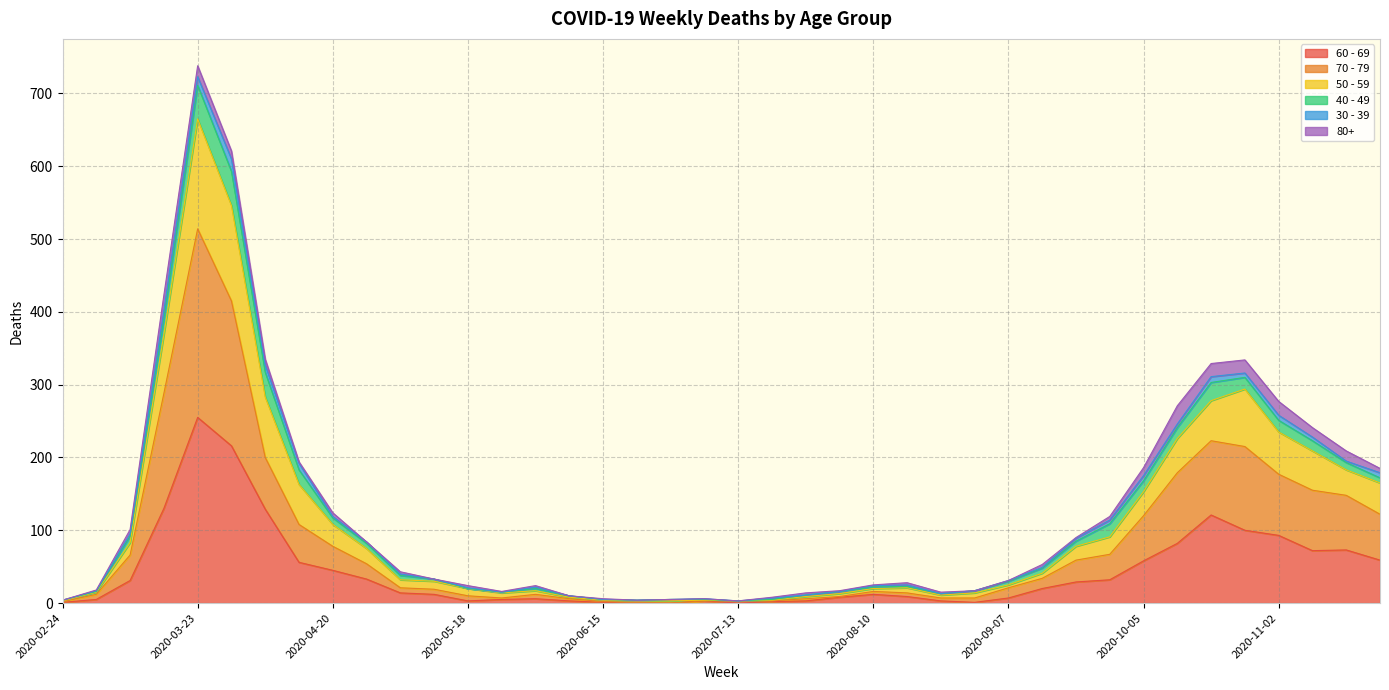

Does the chart have visible grid lines?

Yes